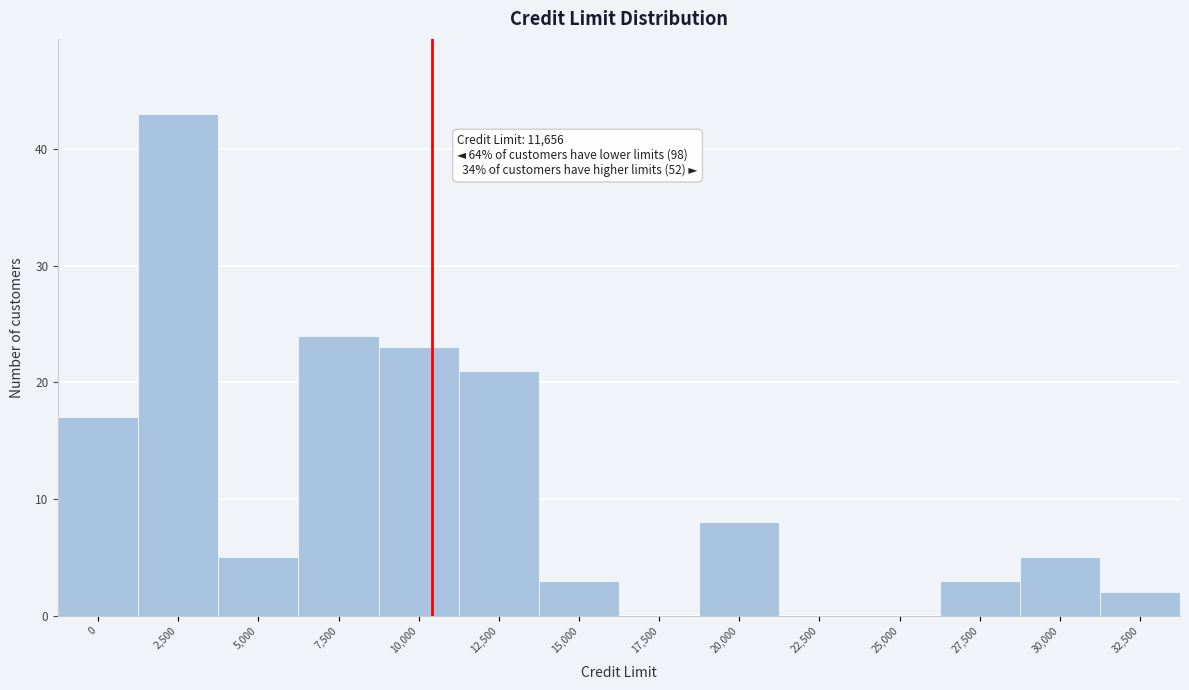

Reading right to left, list all the values displayed in this chart.

32,500=2	30,000=5	27,500=3	25,000=0	22,500=0	20,000=8	17,500=0	15,000=3	12,500=21	10,000=23	7,500=24	5,000=5	2,500=43	0=17